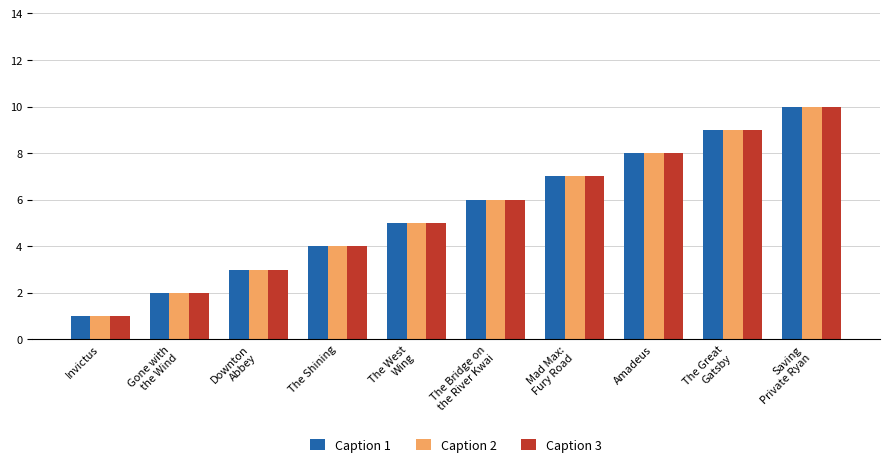

How many bars are there in total?

30